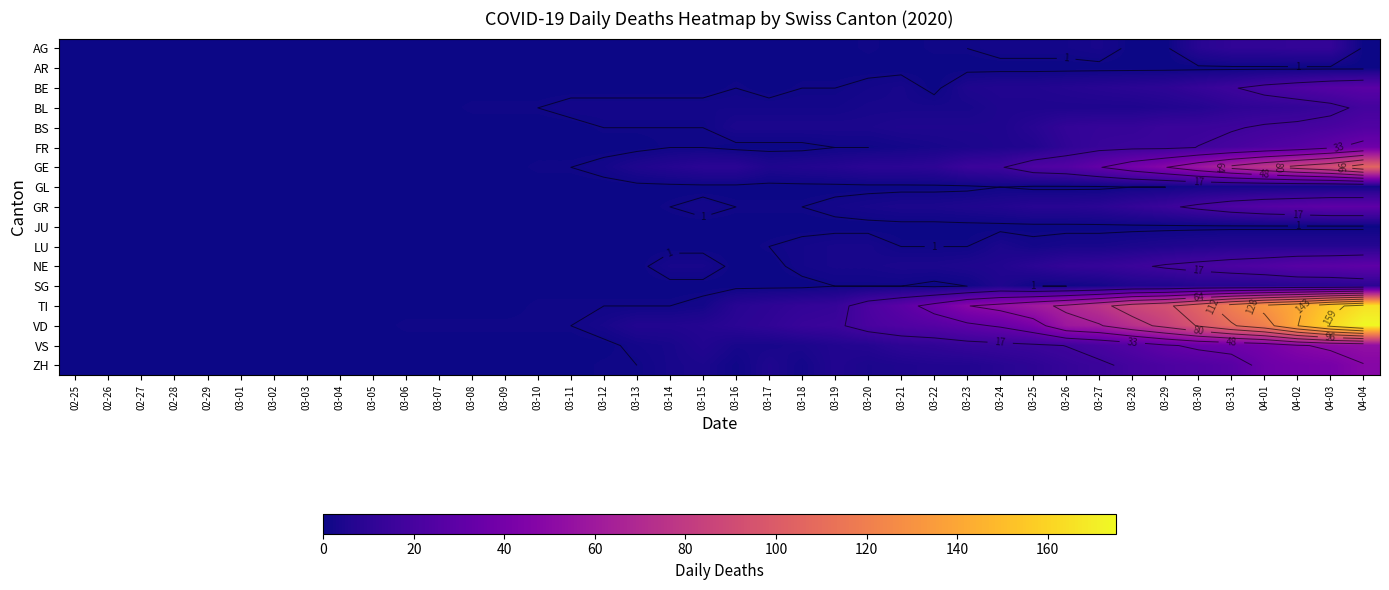

Rank the series by their maximum value, from highest to lowest.

VD, TI, GE, VS, ZH, FR, GR, NE, BE, BS, BL, AG, SG, LU, GL, AR, JU